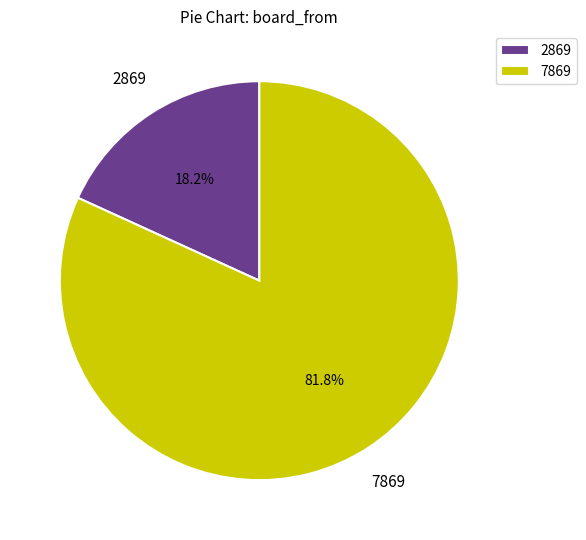

To the nearest percent, what is the difference between the 2869 and 7869 slice percentages?

64%